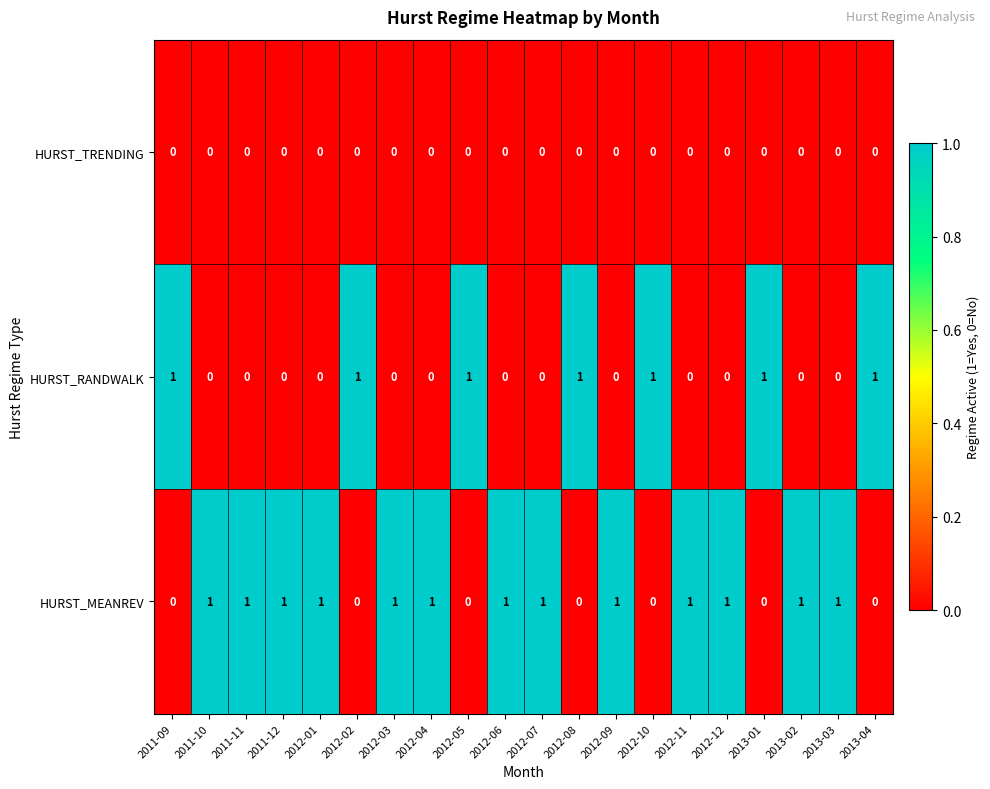

Which series has the largest total across all categories?

HURST_MEANREV